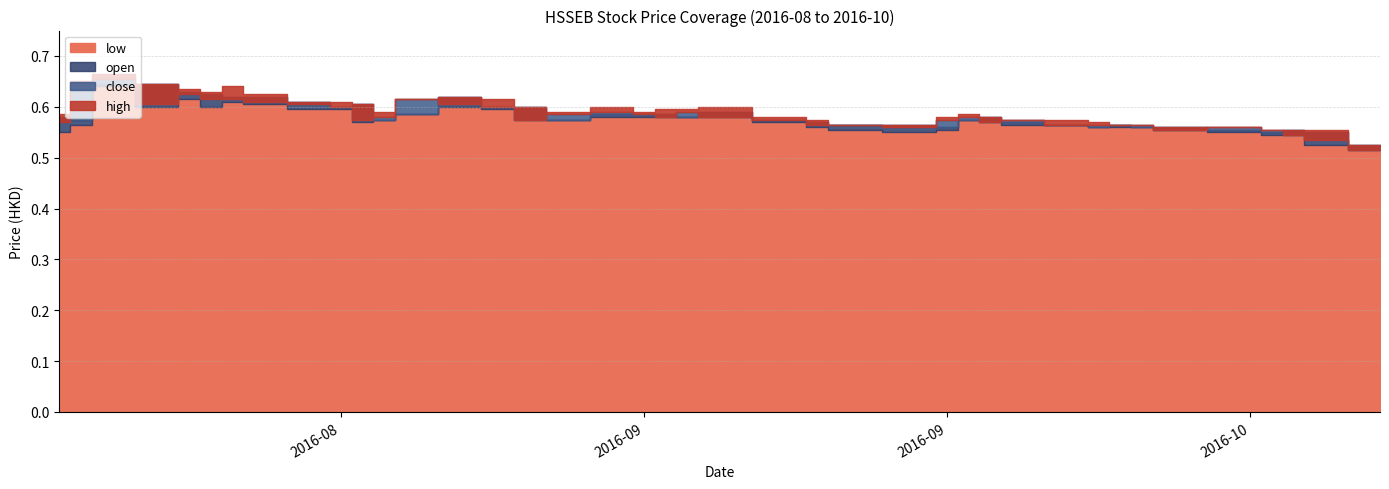

Which category has the lowest value across all series?

2016-10-10